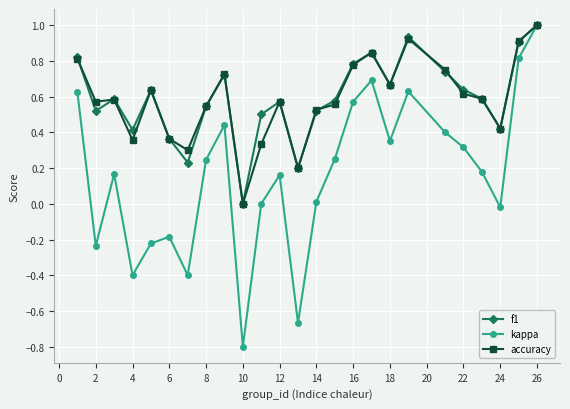

What is the difference between the maximum and minimum values in the kappa series?

1.8